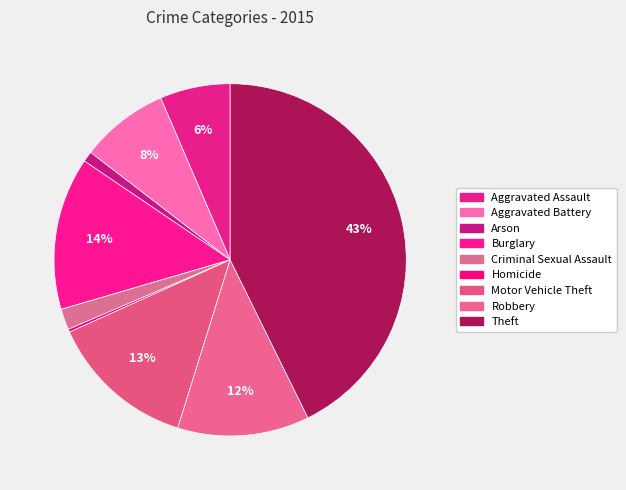

What percentage do Burglary and Motor Vehicle Theft together represent?

27.5%